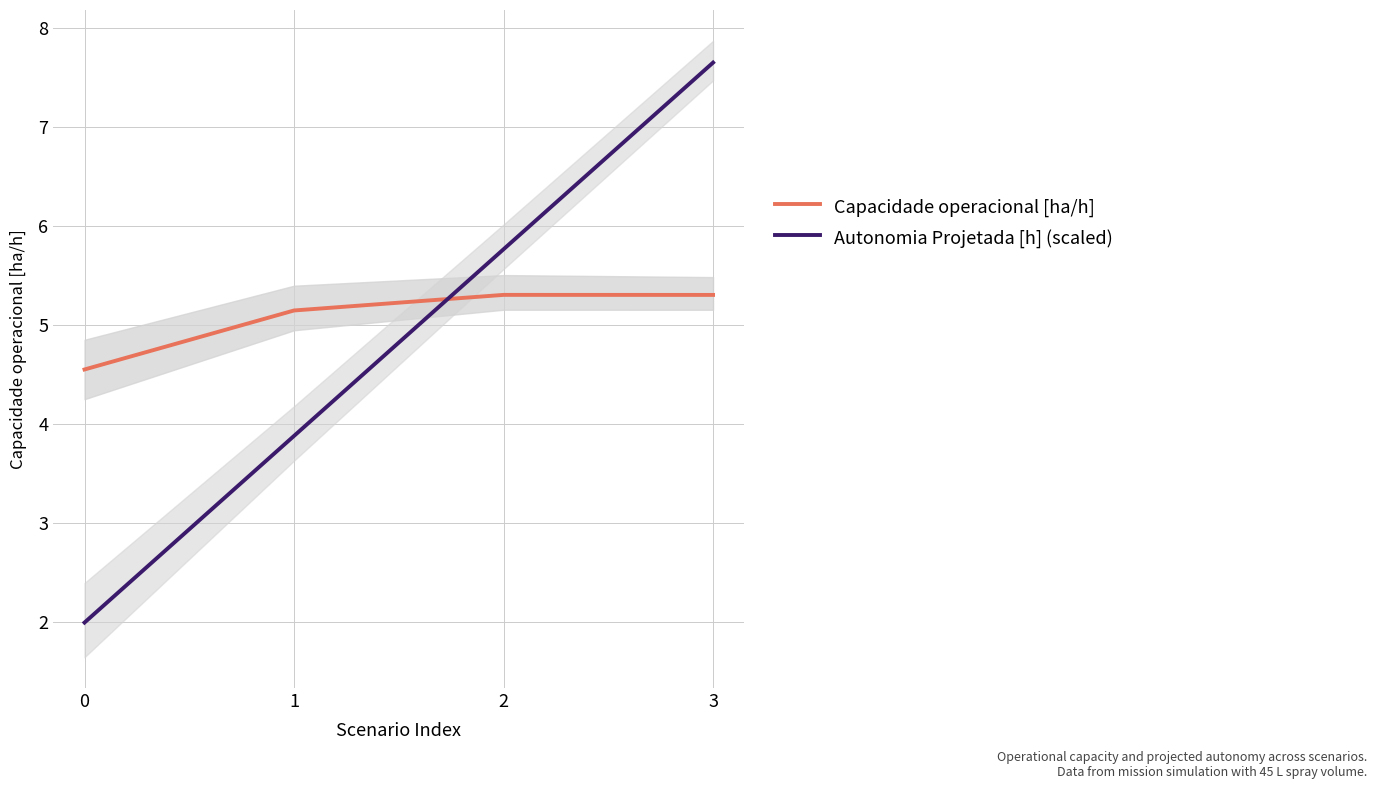

What is the difference between the Autonomia Projetada [h] (scaled) values at 2 and 1?

1.9